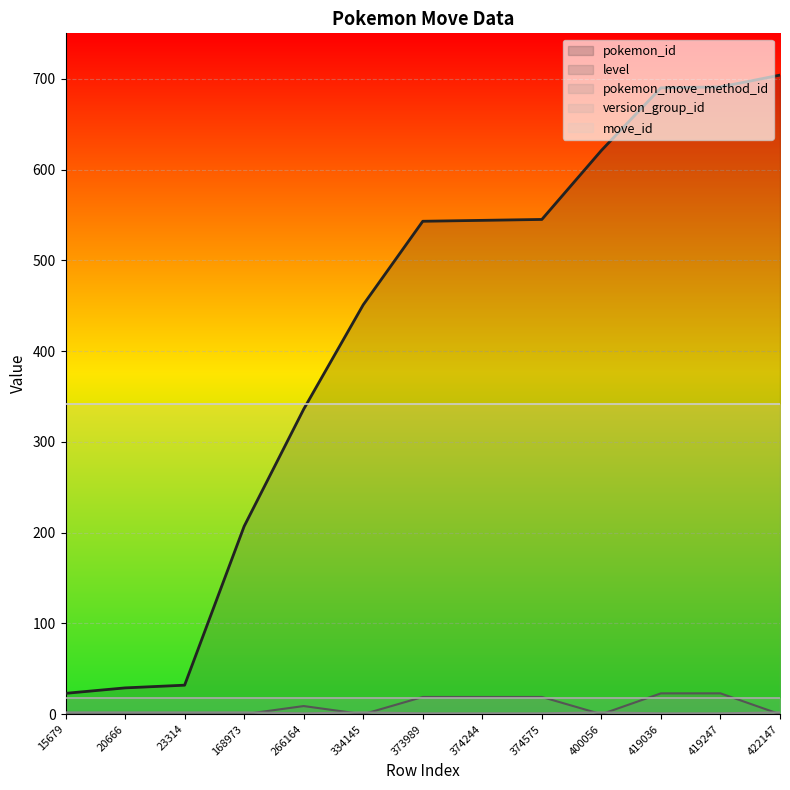

Is it true that level equals 14 at 266164?

False